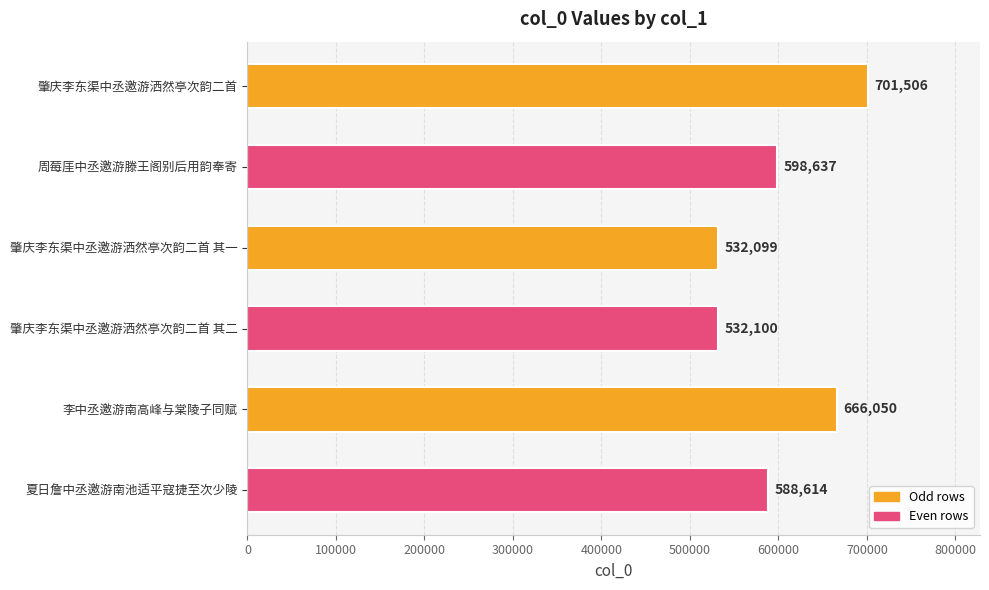

What is the sum of the values at 周莓厓中丞邀游滕王阁别后用韵奉寄 and 夏日詹中丞邀游南池适平寇捷至次少陵?

1187251